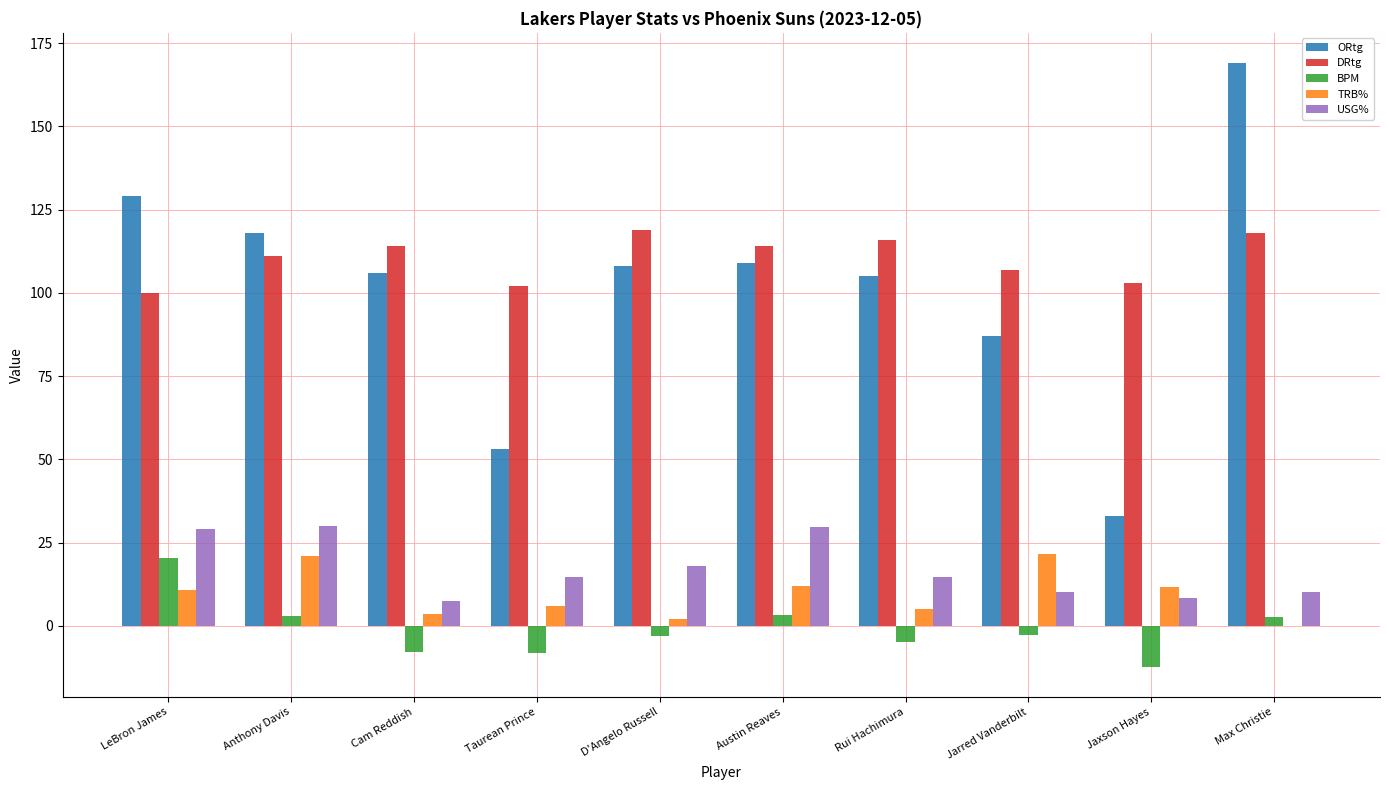

Count the number of categories in the chart.

10